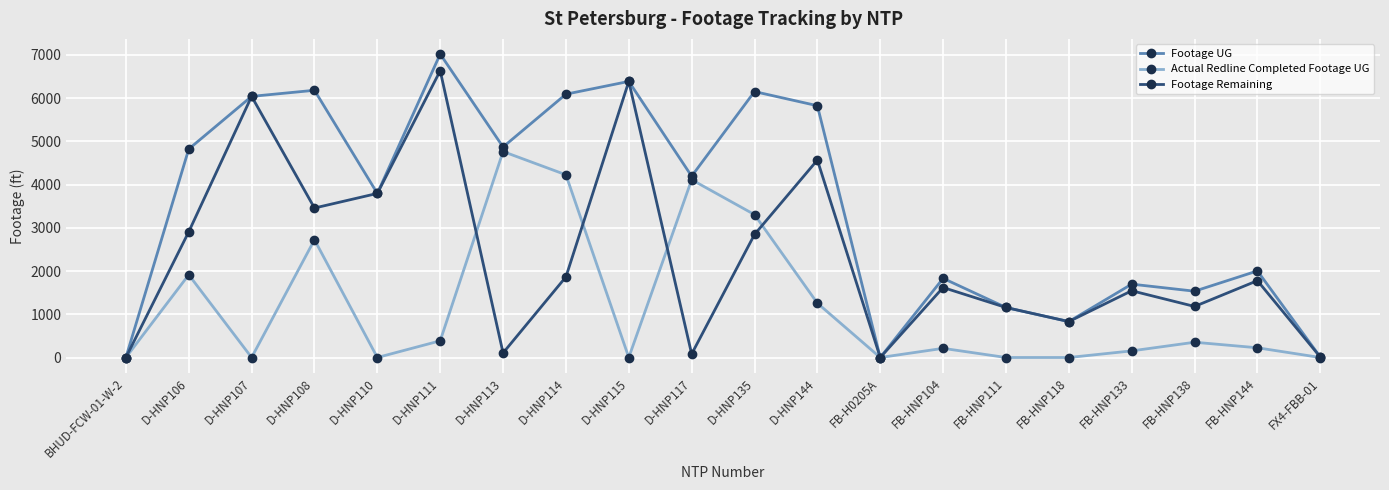

What are all the series names shown in the legend?

Footage UG, Actual Redline Completed Footage UG, Footage Remaining